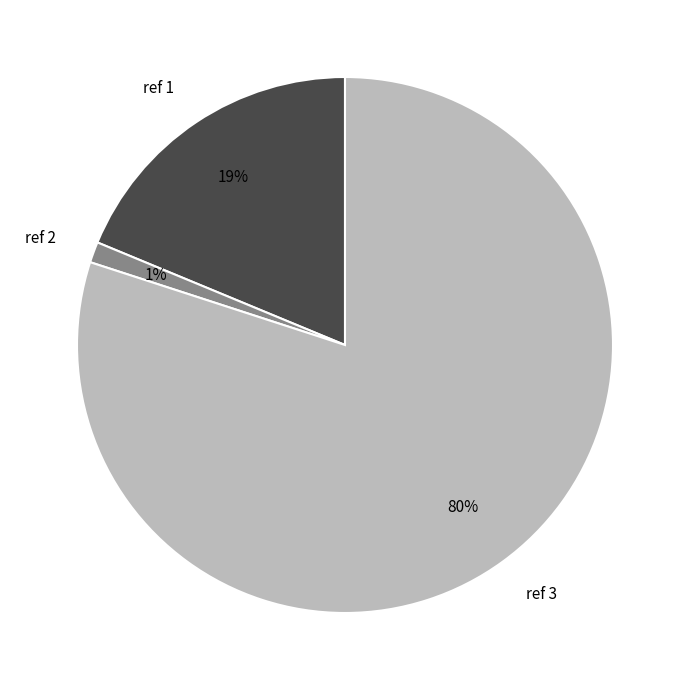

True or false: ref 3 accounts for 80% of the total.

True